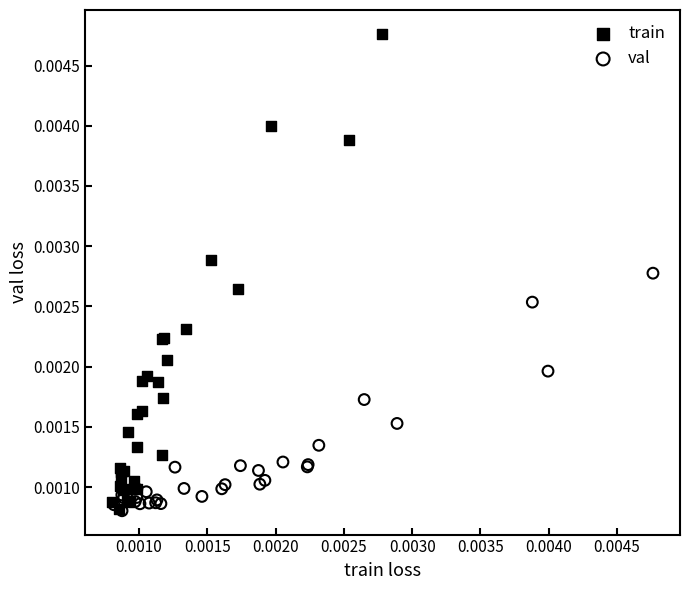

Which series reaches the maximum Y coordinate?

train